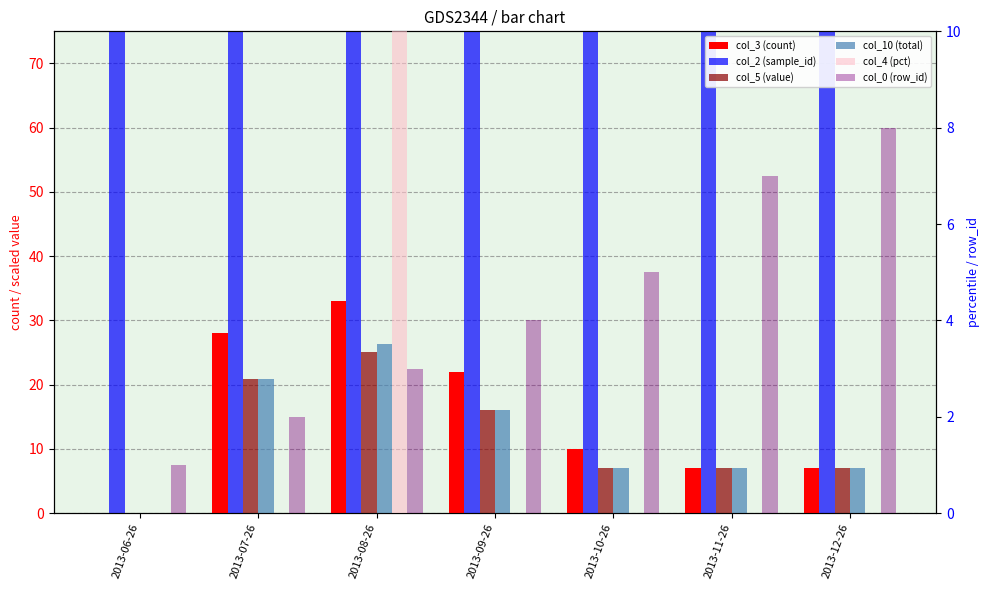

What are all the series names shown in the legend?

col_3 (count), col_2 (sample_id), col_5 (value), col_10 (total), col_4 (pct), col_0 (row_id)